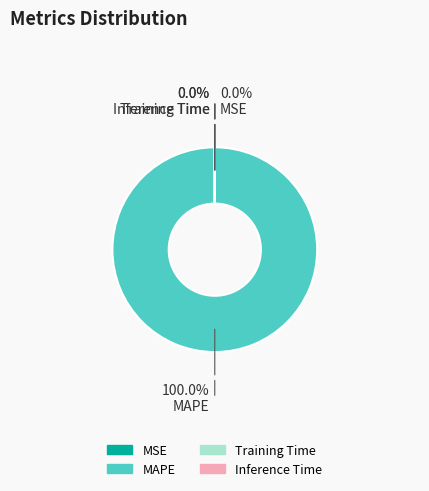

Is there a majority slice in this chart?

Yes